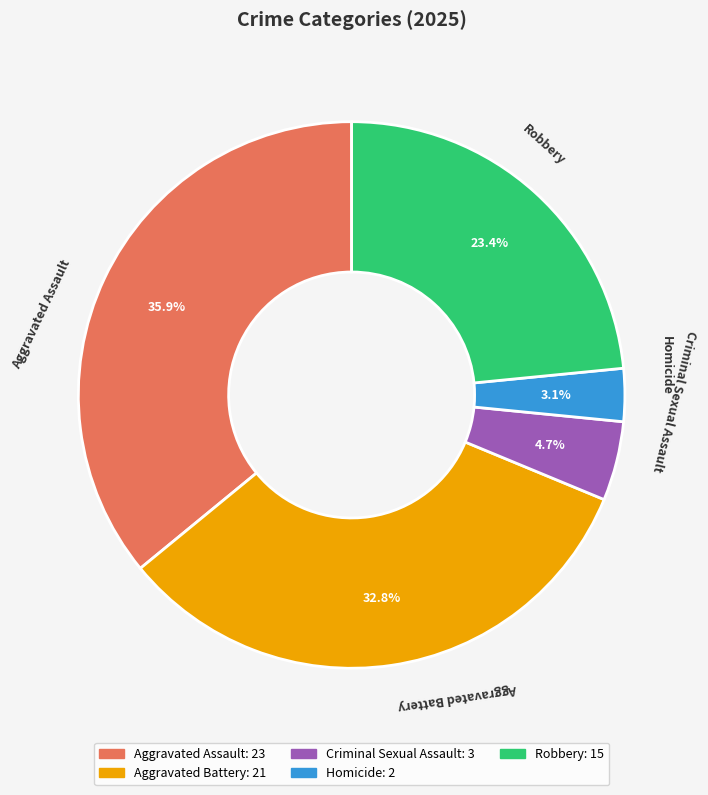

How many slices are in this pie chart?

5